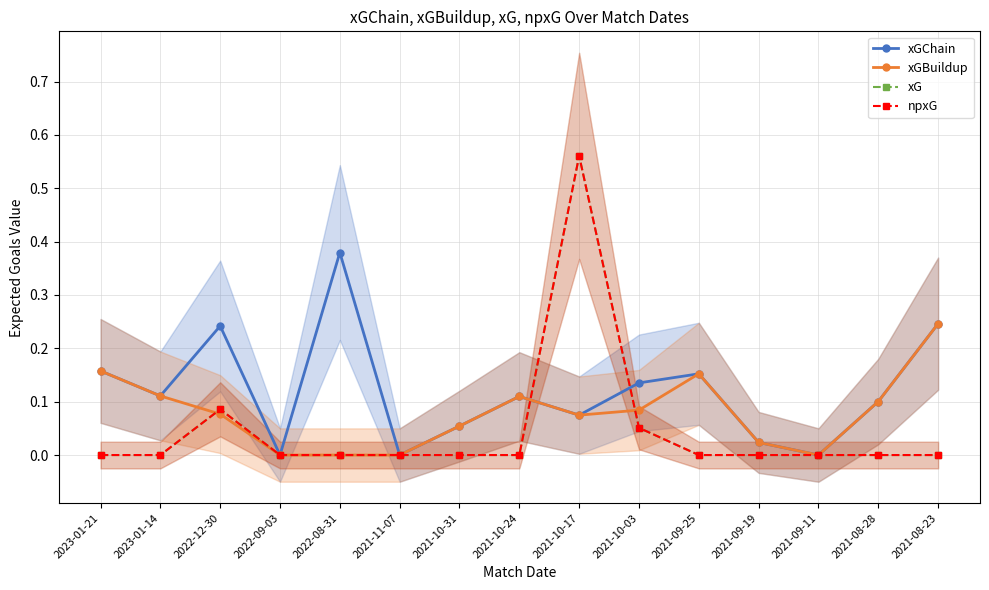

Reading left to right, what are all the values shown in this chart?

xGChain: 2023-01-21=0.2	2023-01-14=0.1	2022-12-30=0.2	2022-09-03=0.0	2022-08-31=0.4	2021-11-07=0.0	2021-10-31=0.1	2021-10-24=0.1	2021-10-17=0.1	2021-10-03=0.1	2021-09-25=0.2	2021-09-19=0.0	2021-09-11=0.0	2021-08-28=0.1	2021-08-23=0.2
xGBuildup: 2023-01-21=0.2	2023-01-14=0.1	2022-12-30=0.1	2022-09-03=0.0	2022-08-31=0.0	2021-11-07=0.0	2021-10-31=0.1	2021-10-24=0.1	2021-10-17=0.1	2021-10-03=0.1	2021-09-25=0.2	2021-09-19=0.0	2021-09-11=0.0	2021-08-28=0.1	2021-08-23=0.2
xG: 2023-01-21=0.0	2023-01-14=0.0	2022-12-30=0.1	2022-09-03=0.0	2022-08-31=0.0	2021-11-07=0.0	2021-10-31=0.0	2021-10-24=0.0	2021-10-17=0.6	2021-10-03=0.1	2021-09-25=0.0	2021-09-19=0.0	2021-09-11=0.0	2021-08-28=0.0	2021-08-23=0.0
npxG: 2023-01-21=0.0	2023-01-14=0.0	2022-12-30=0.1	2022-09-03=0.0	2022-08-31=0.0	2021-11-07=0.0	2021-10-31=0.0	2021-10-24=0.0	2021-10-17=0.6	2021-10-03=0.1	2021-09-25=0.0	2021-09-19=0.0	2021-09-11=0.0	2021-08-28=0.0	2021-08-23=0.0